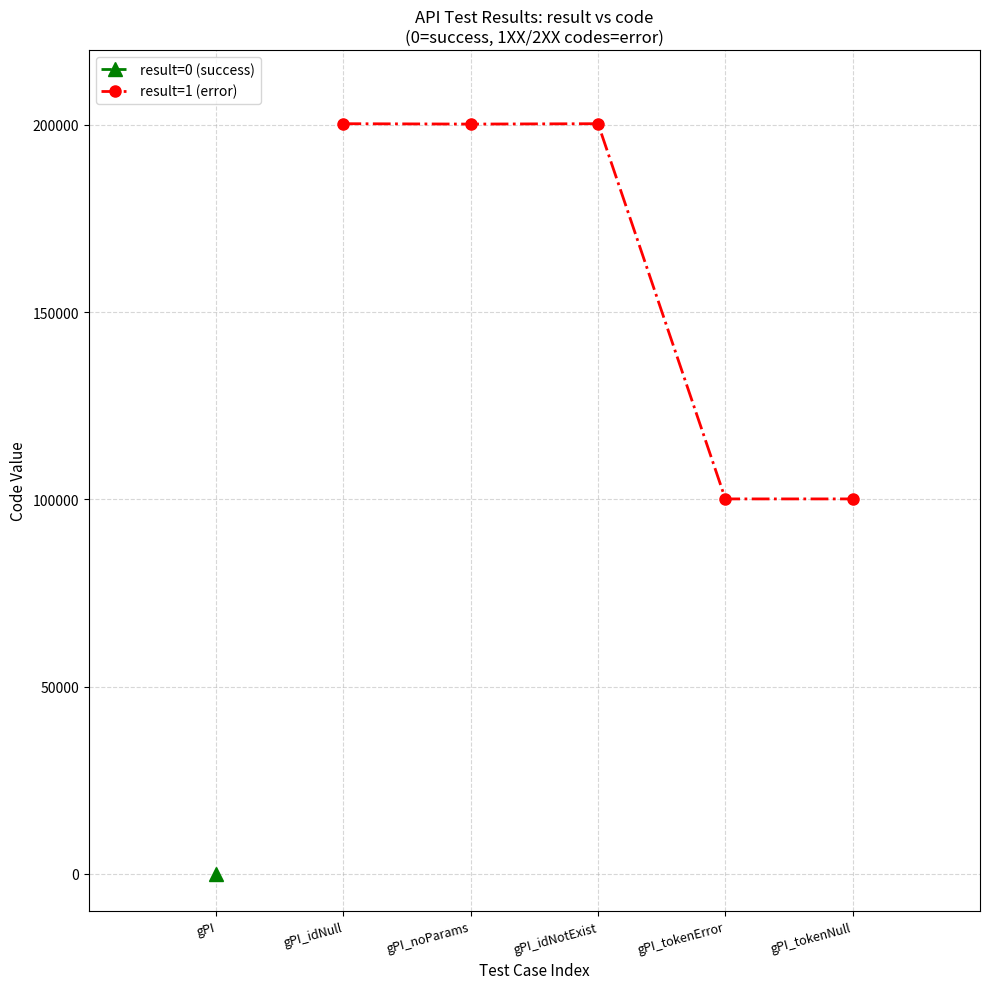

True or false: result=1 (error) has a value of 200201 at gPI_noParams.

True